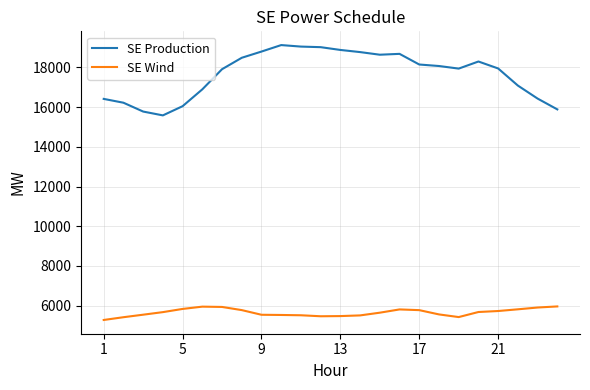

How many lines are shown in the chart?

2